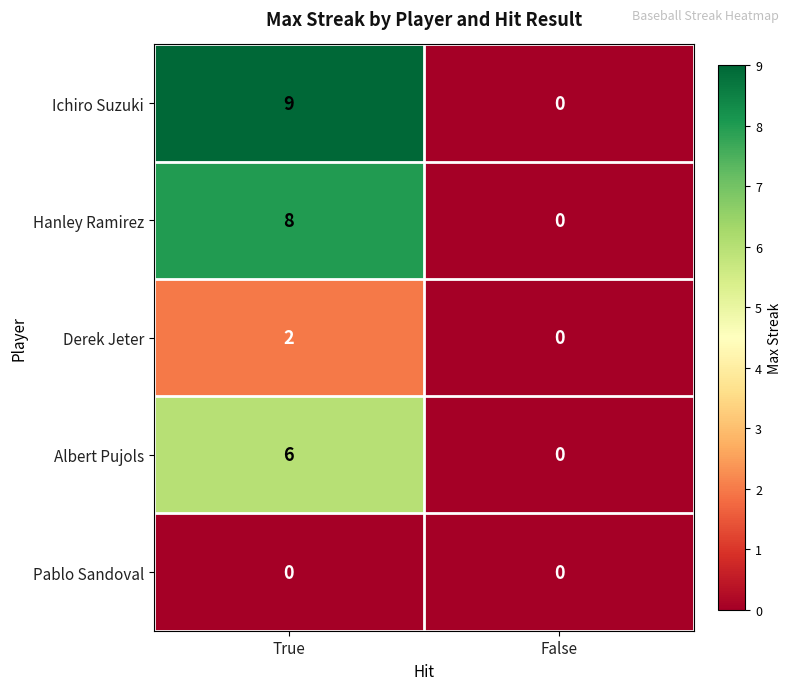

Is it true that Hanley Ramirez equals 8 at True?

True